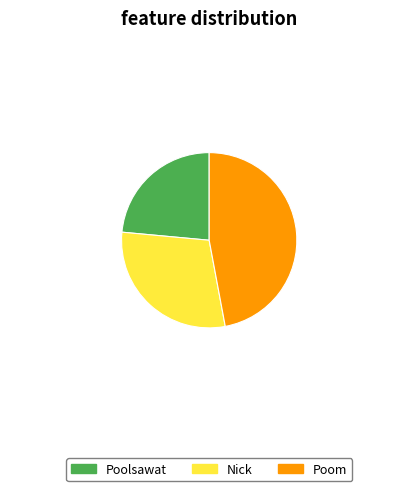

How many segments does this pie chart have?

3